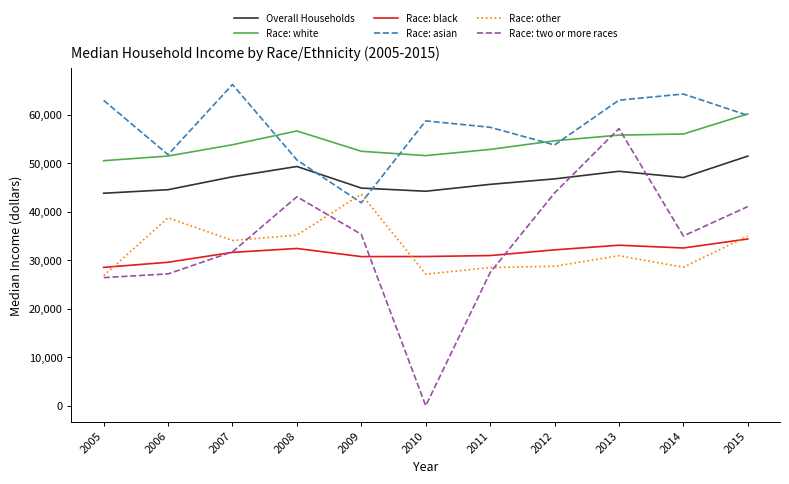

What are all the series names shown in the legend?

Overall Households, Race: white, Race: black, Race: asian, Race: other, Race: two or more races